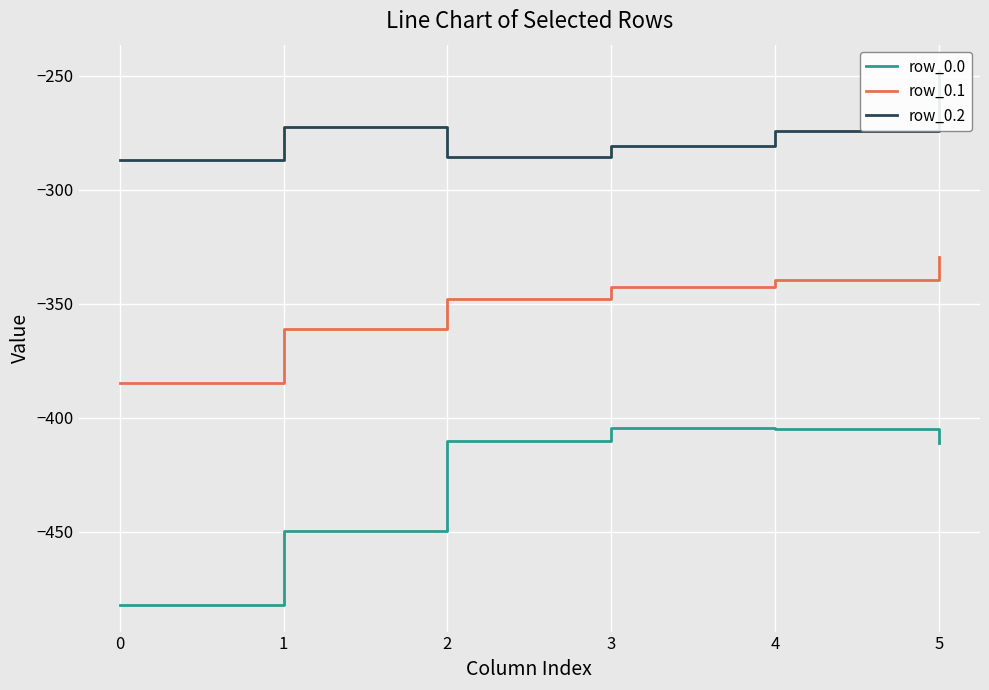

How many lines are shown in the chart?

3